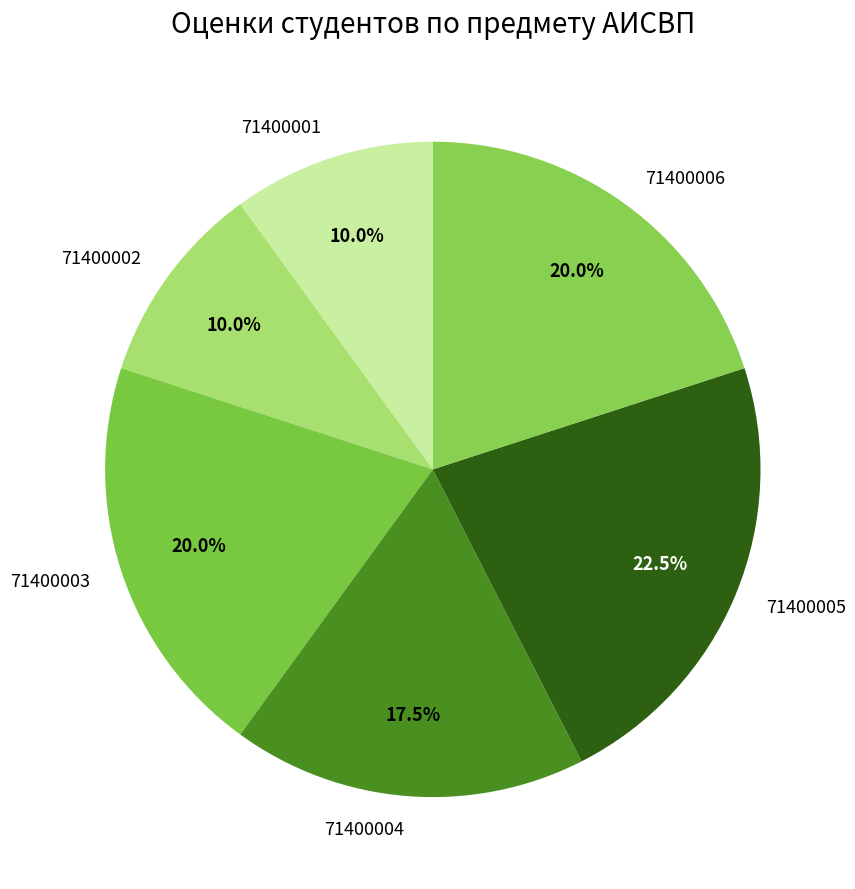

Combined, what portion of the pie is 71400006 and 71400004?

37.5%